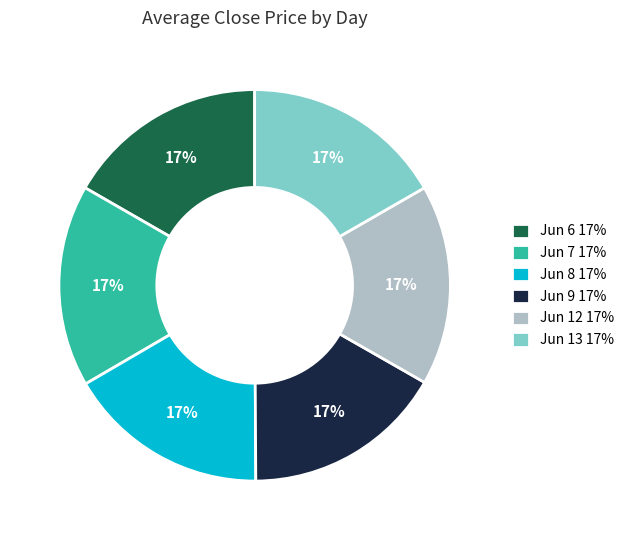

To the nearest percent, what is the combined percentage of Jun 12 17% and Jun 7 17%?

33%